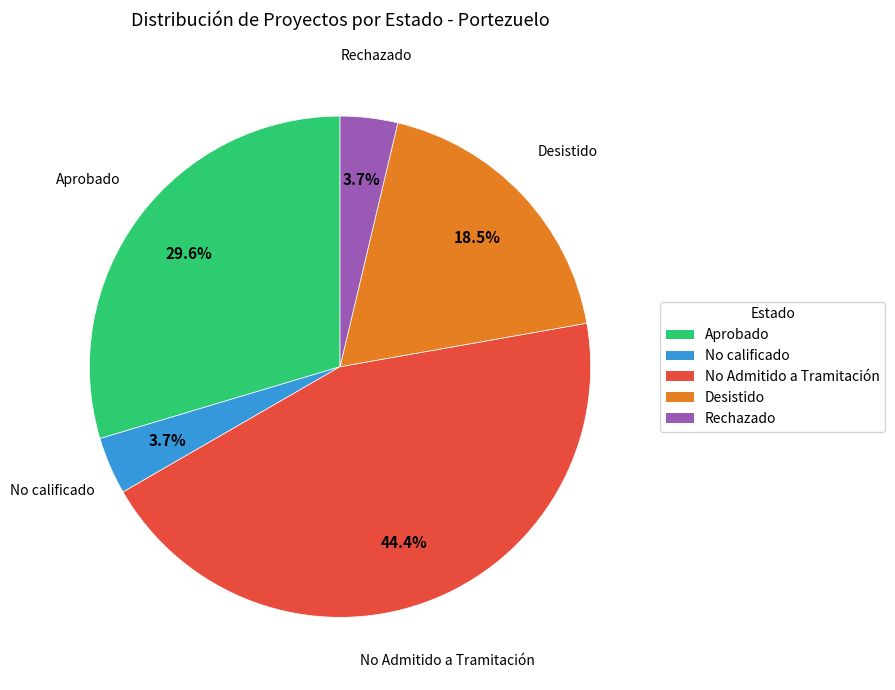

Is there any slice that represents more than half of the pie?

No